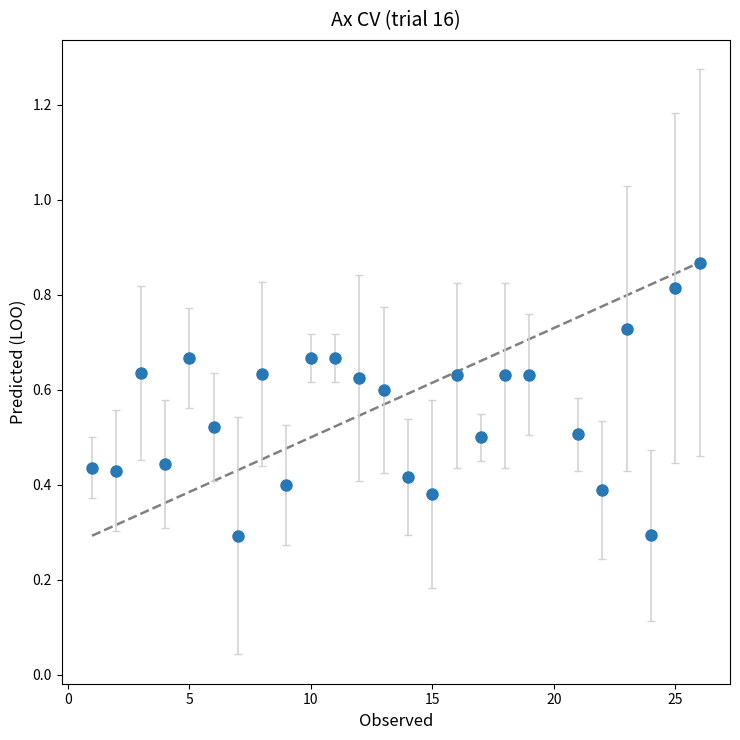

What is the minimum value shown in the chart?

0.3